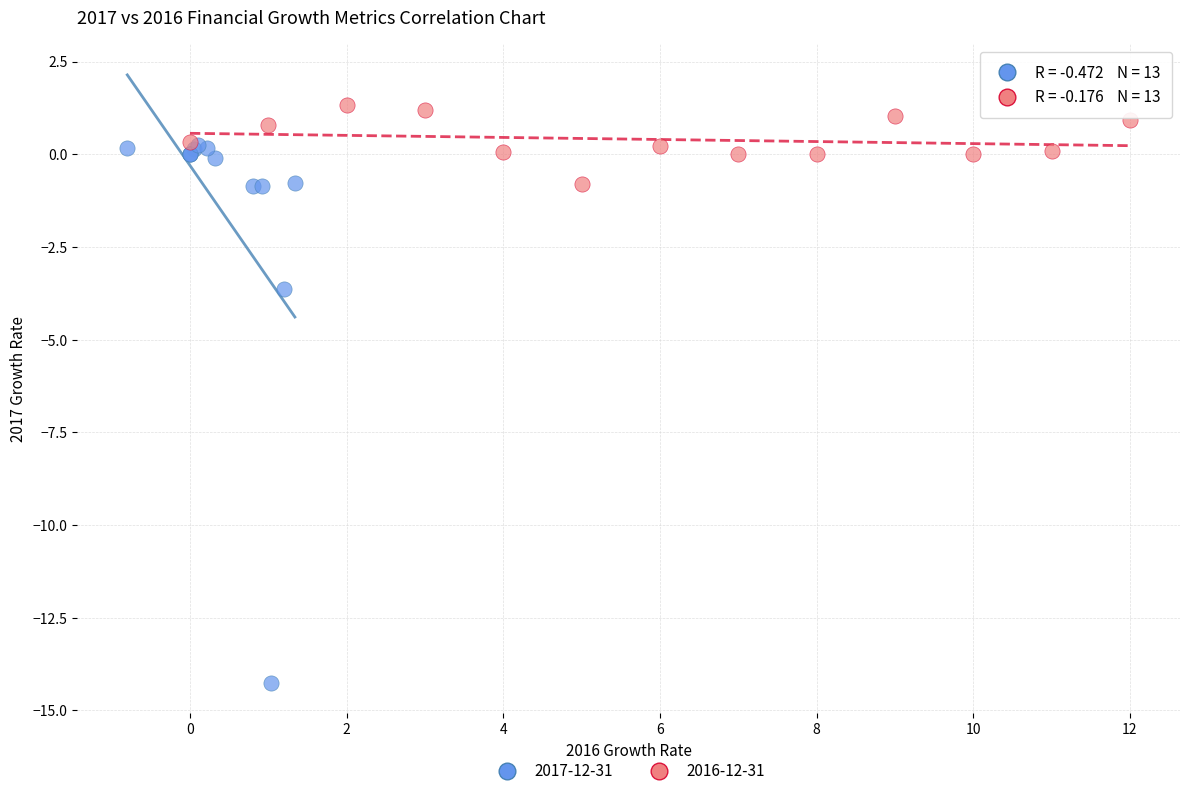

Which series reaches the maximum Y coordinate?

2016-12-31